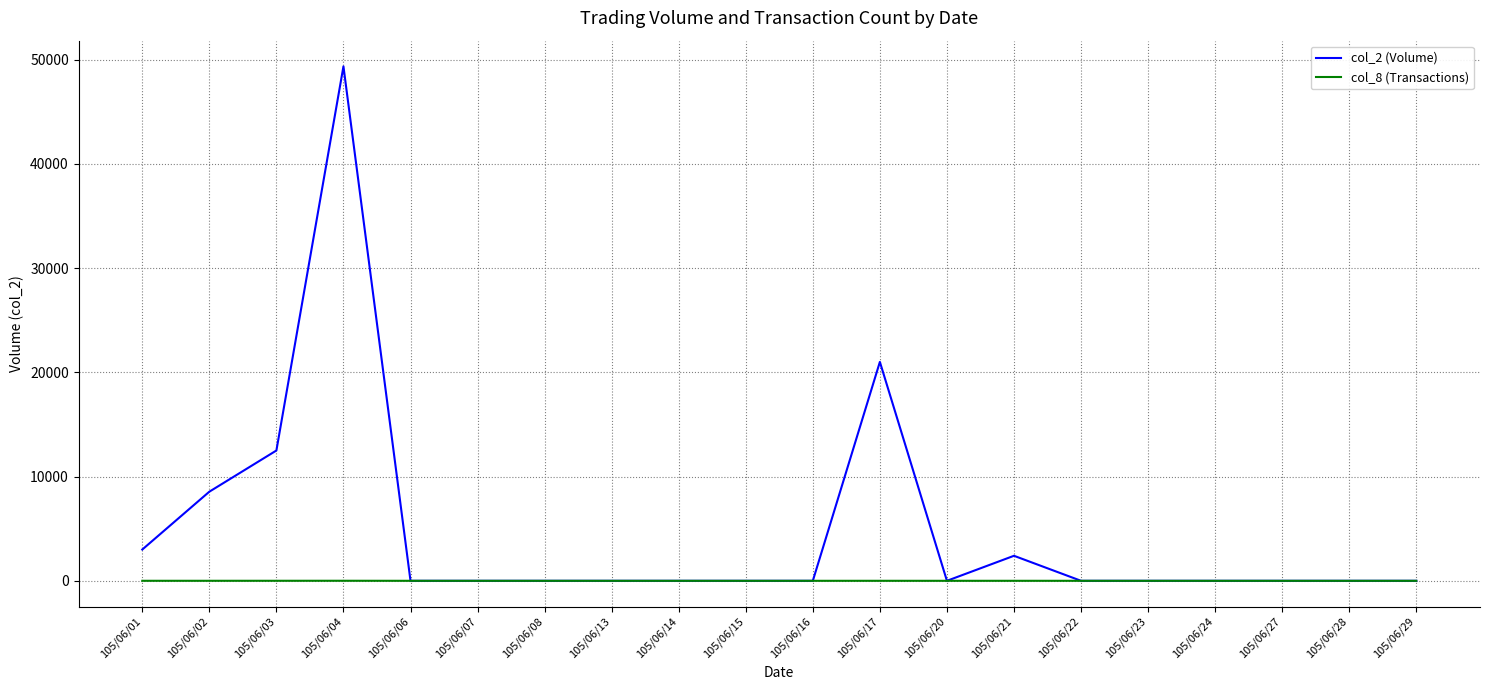

At which label does col_2 (Volume) reach its peak?

105/06/04